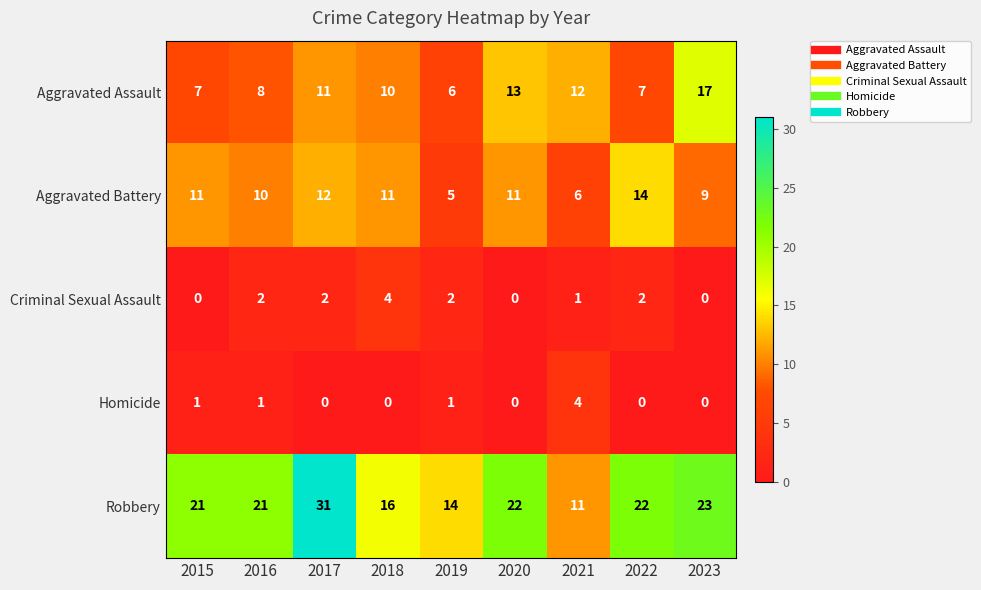

Count the Aggravated Battery values in the range 9 to 11.

5